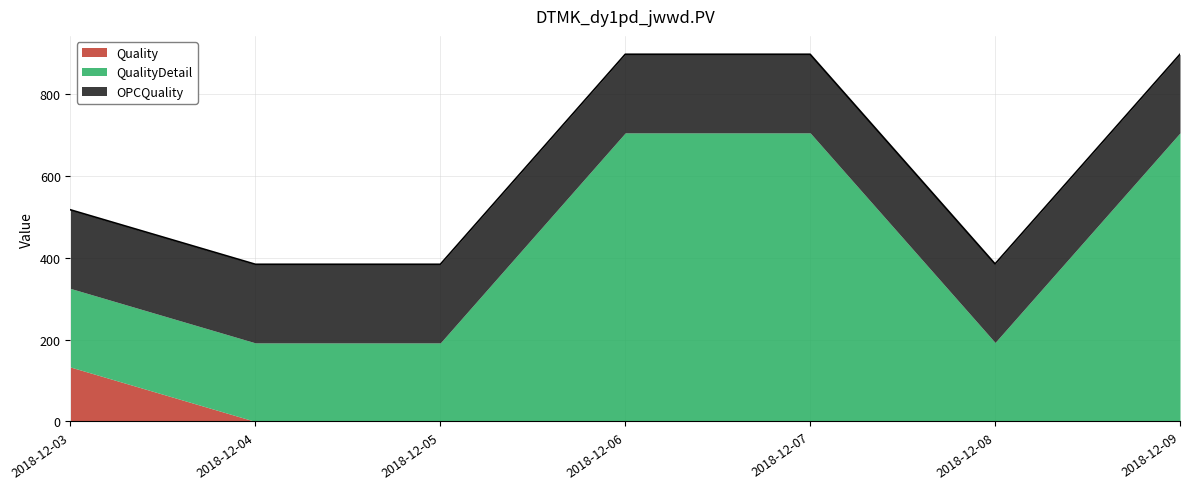

How many distinct data groups are displayed?

3